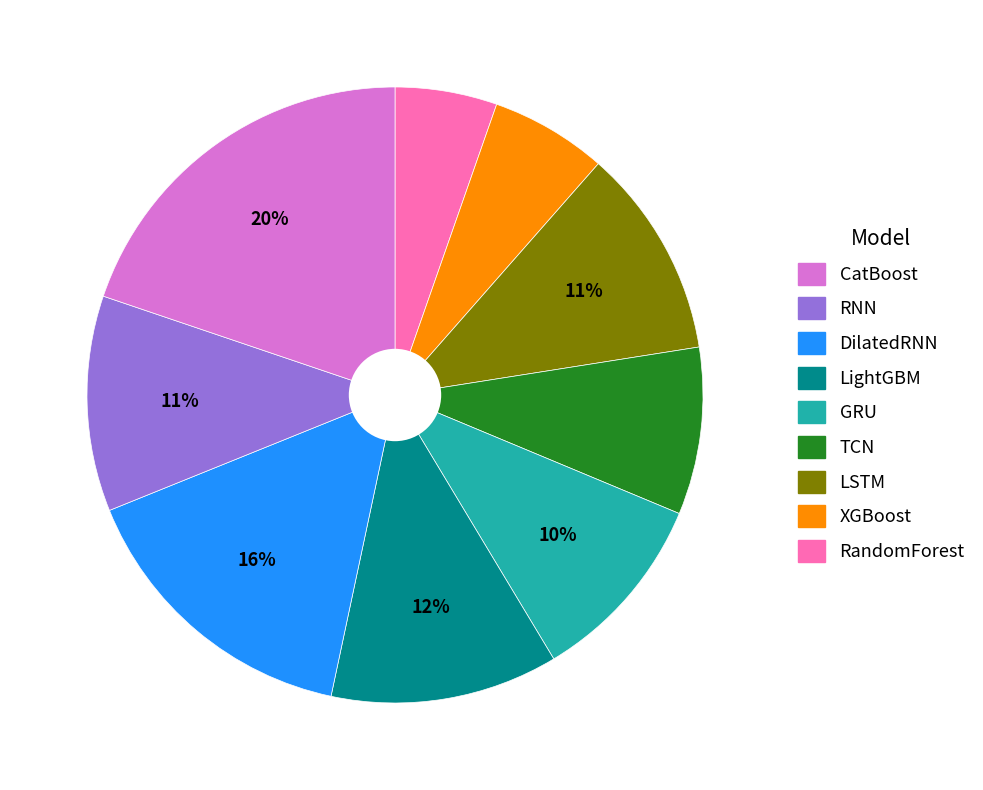

Does any single category account for the majority?

No